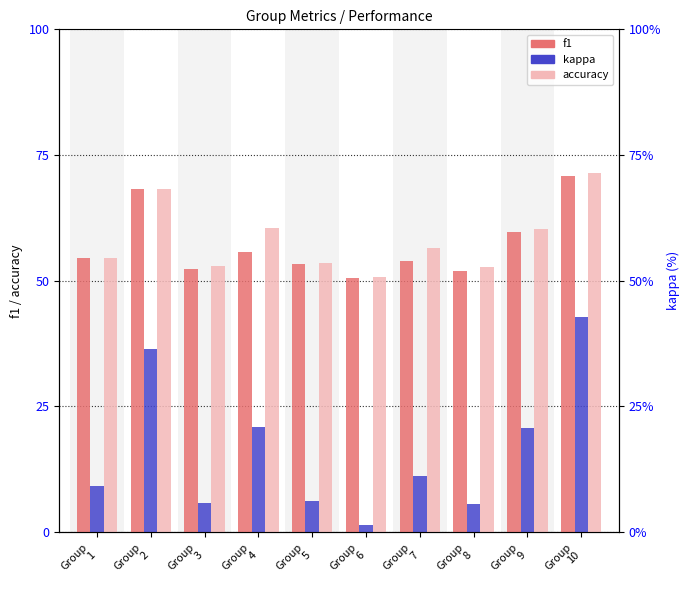

How many values in the kappa series exceed 11?

5